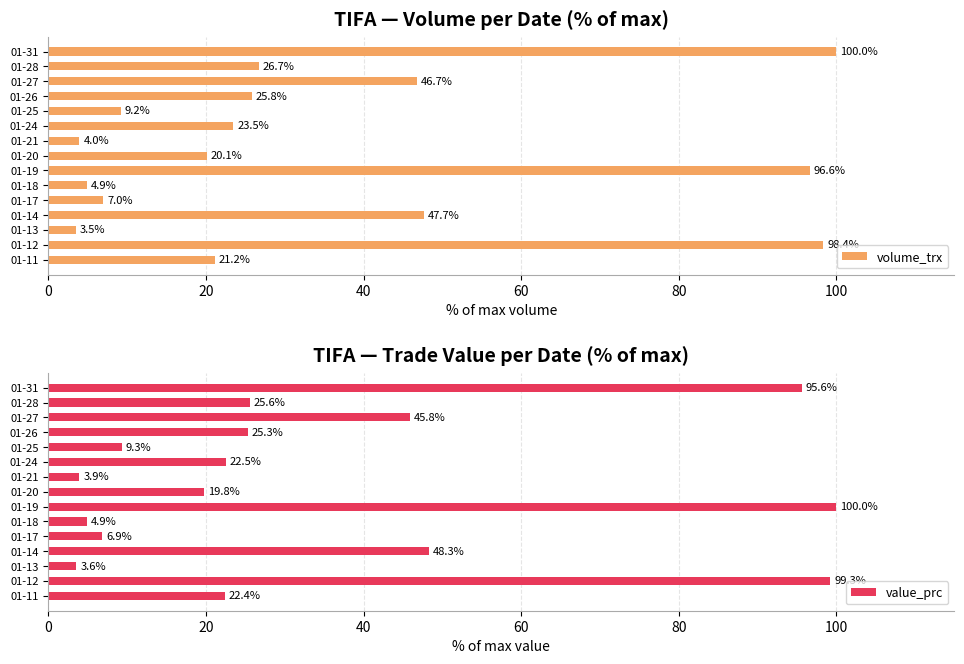

At how many categories does at least one series exceed 18?

10